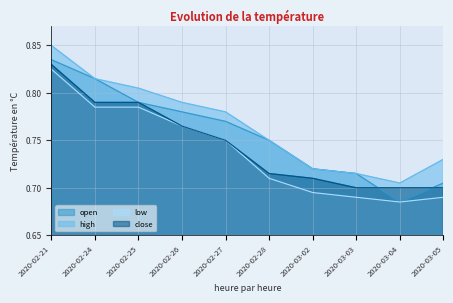

What is the label of the 8th point from the right?

2020-02-25